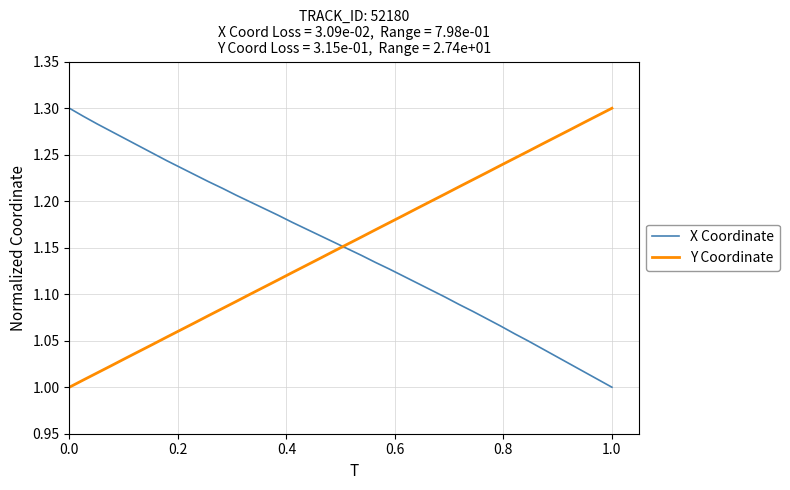

How many intersections are there between X Coordinate and Y Coordinate?

1